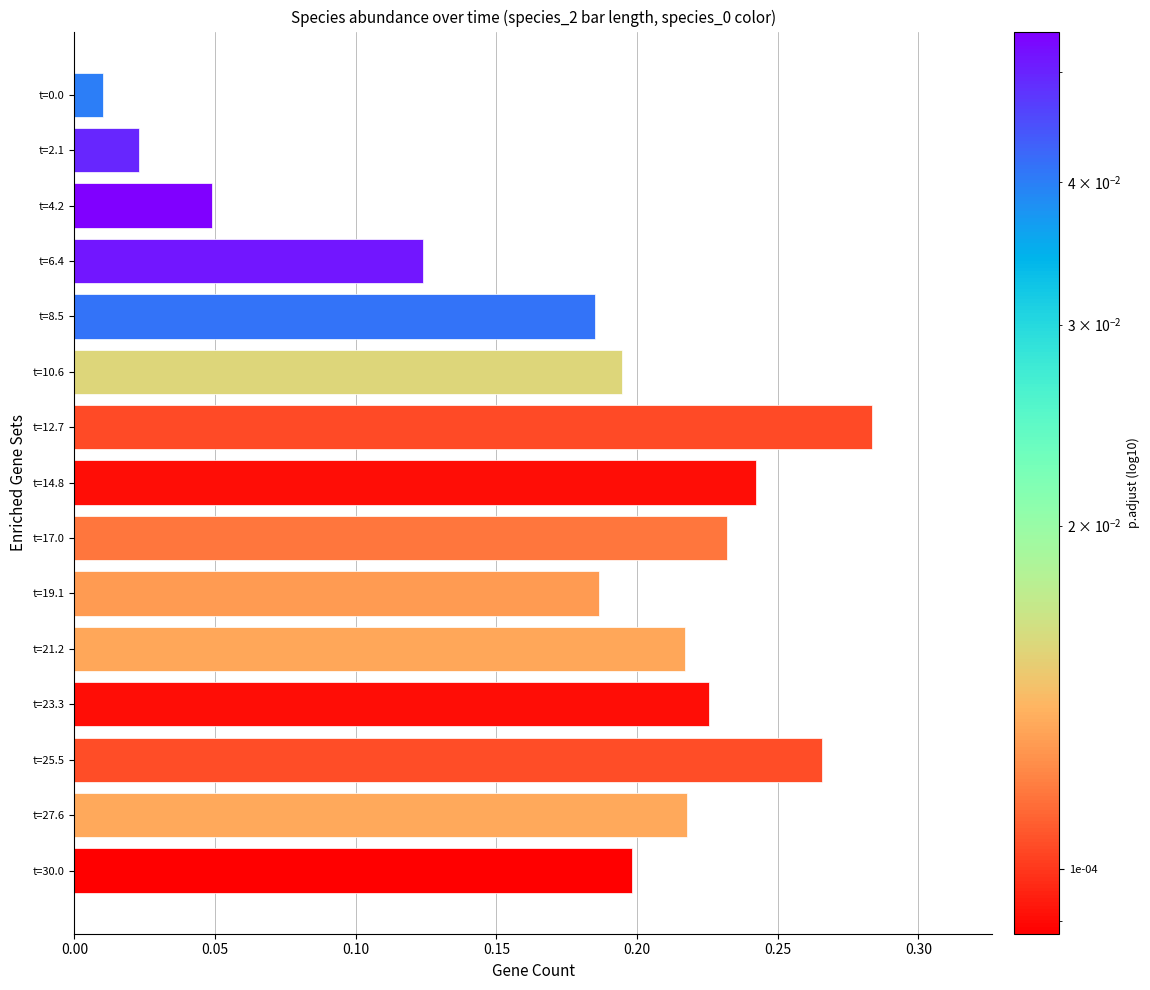

Between t=6.4 and t=14.8, which is larger?

t=14.8